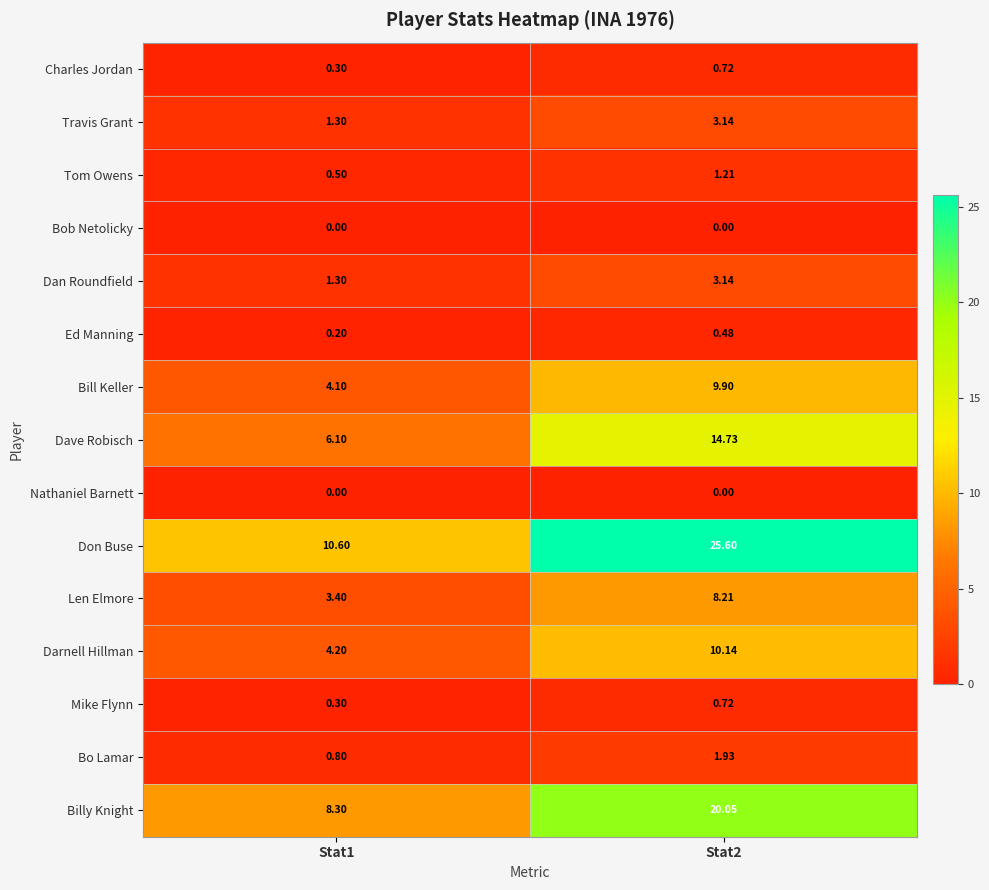

What is the spread (max minus min) of values at Stat1?

10.6